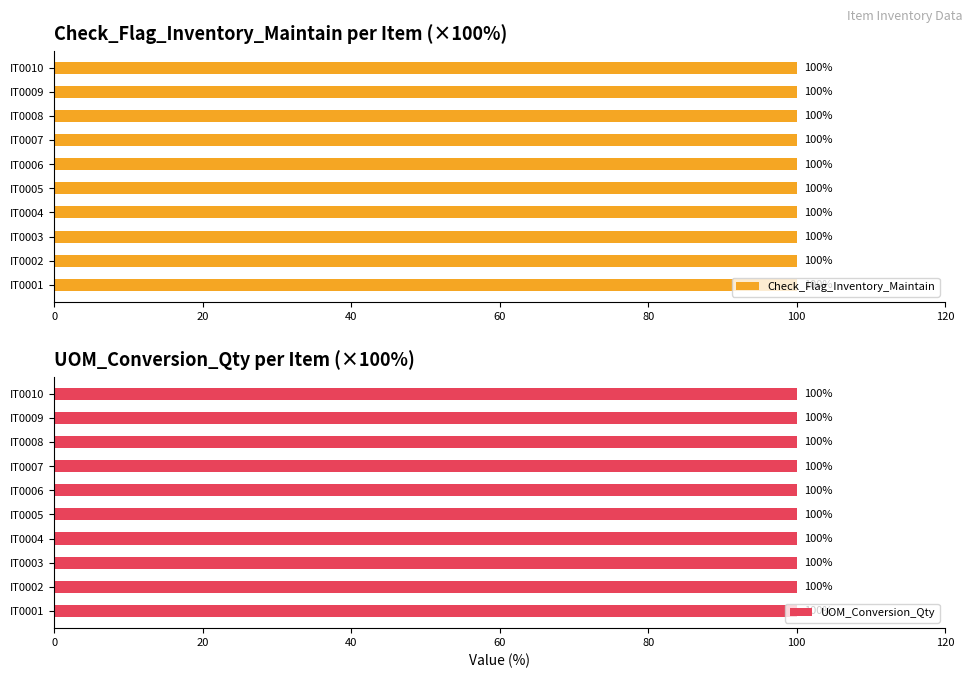

Is it true that Check_Flag_Inventory_Maintain equals 1 at IT0006?

False